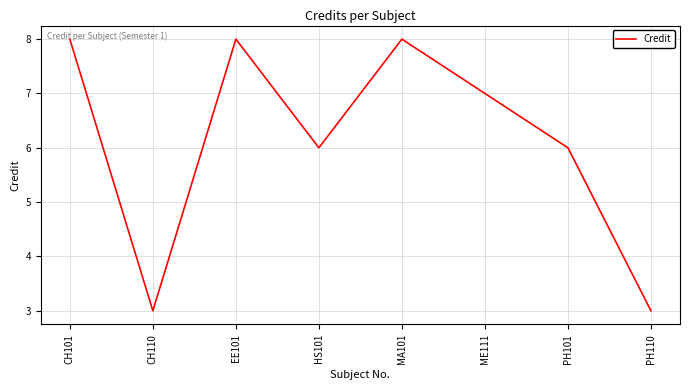

Between PH110 and CH101, which is larger?

CH101